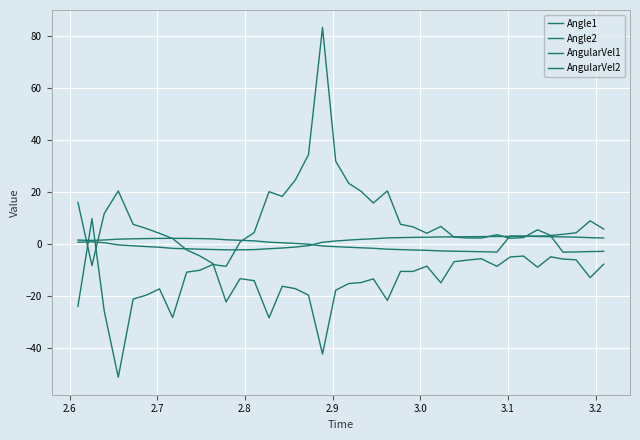

What is the average value of the Angle1 series?

0.5